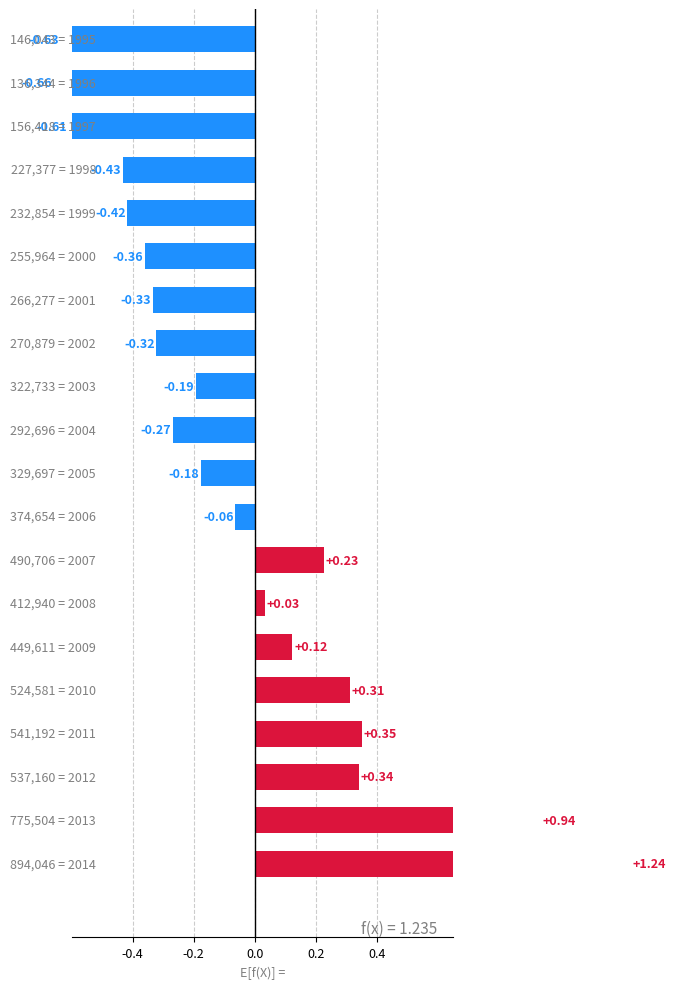

What is the difference between the maximum and minimum values?

1.9